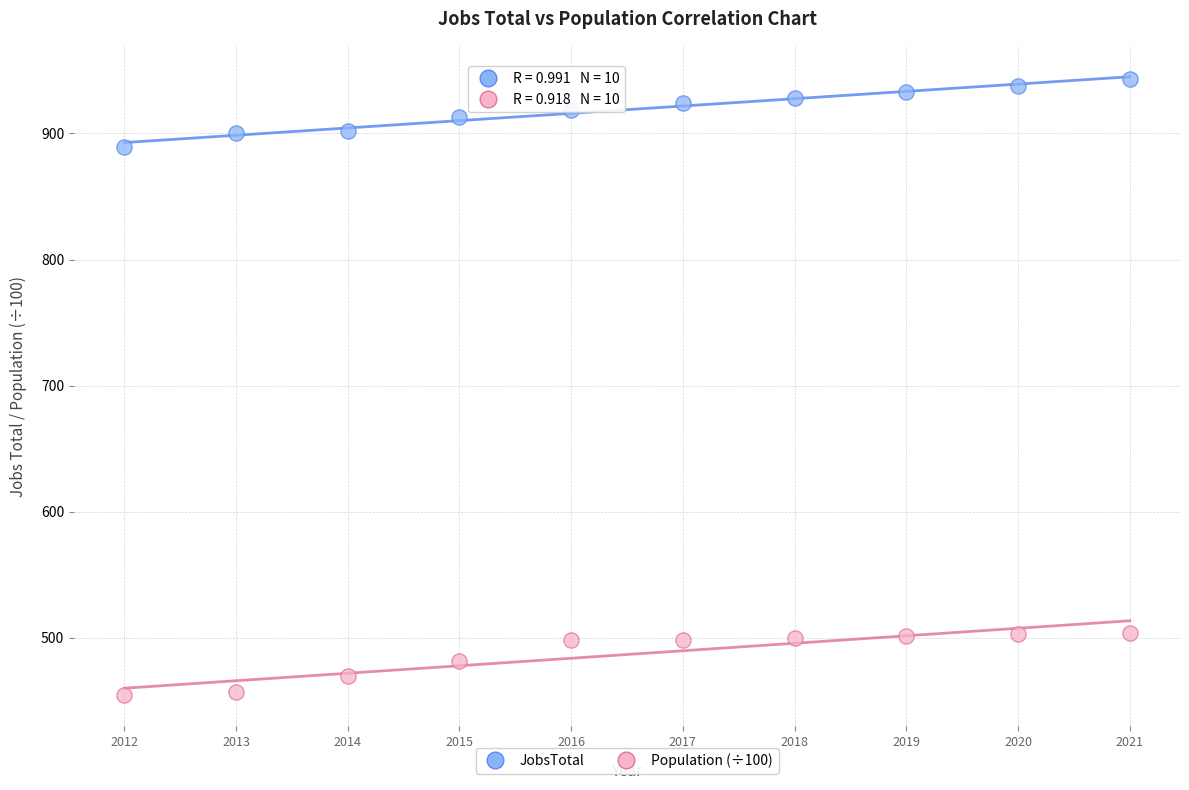

Which series reaches the minimum Y coordinate?

Population (÷100)